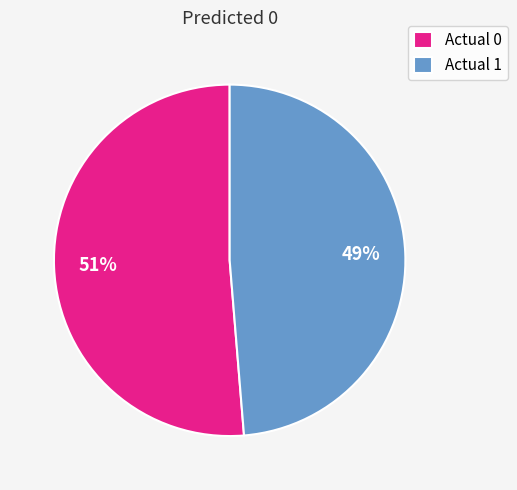

To the nearest percent, what percentage of the pie is Actual 0?

51%